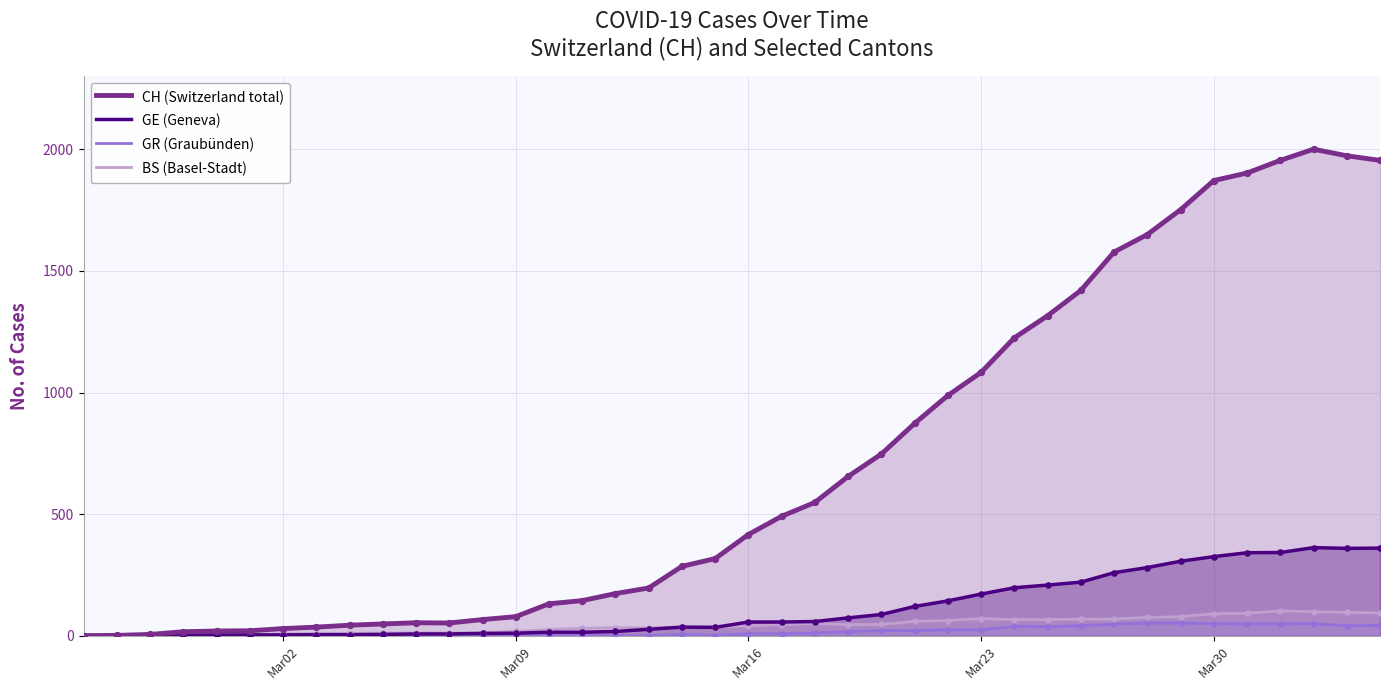

Which series has the largest range (max minus min)?

CH (Switzerland total)